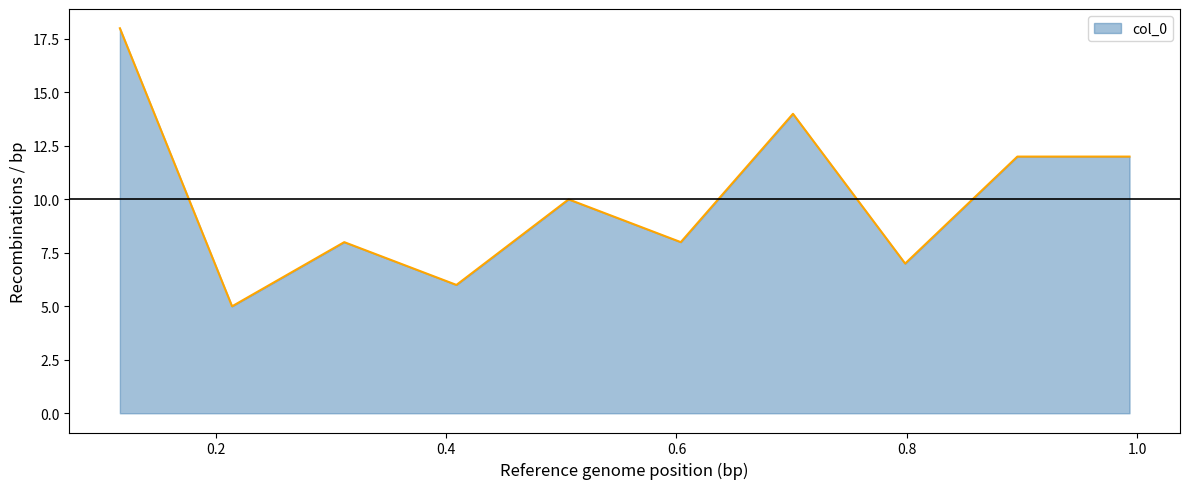

What is the minimum value shown in the chart?

5